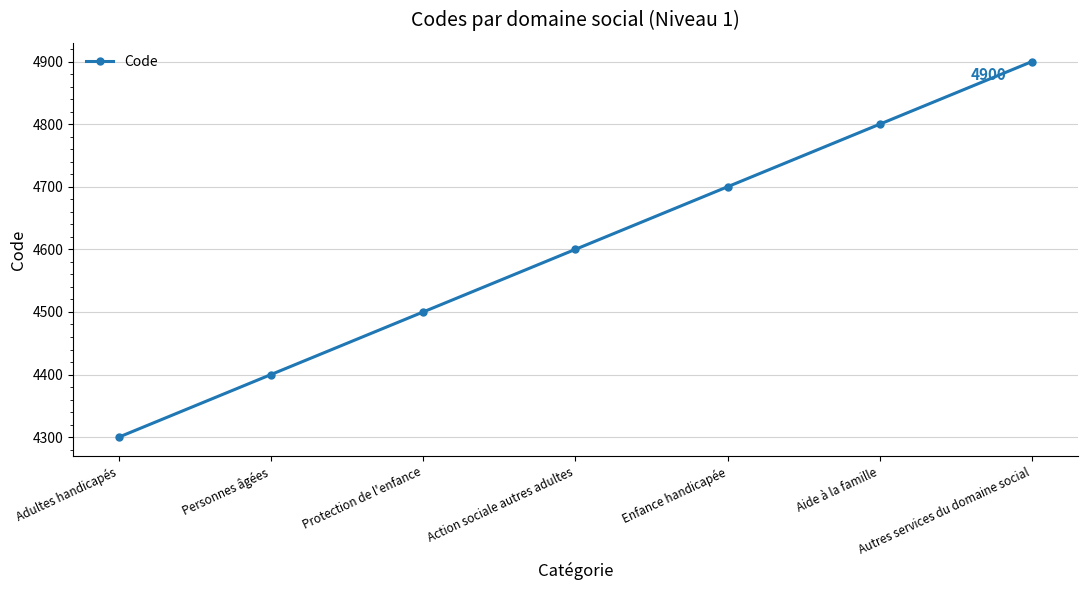

Reading left to right, extract all data points from this chart.

4300	4400	4500	4600	4700	4800	4900